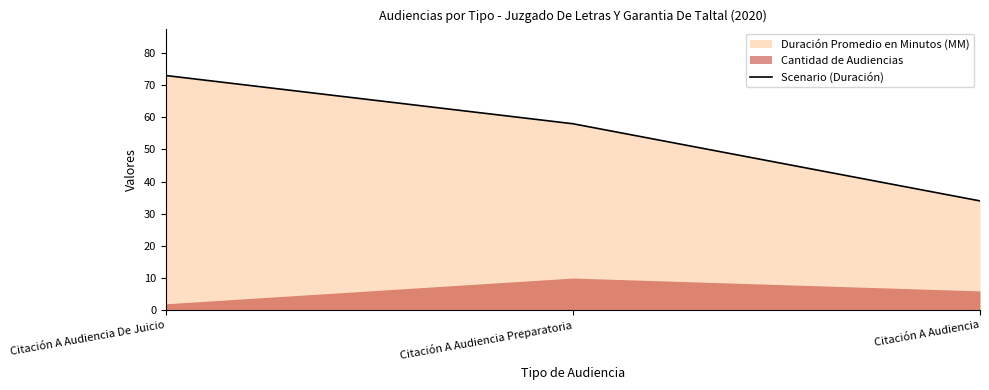

Rank the categories by value from highest to lowest.

Citación A Audiencia De Juicio, Citación A Audiencia Preparatoria, Citación A Audiencia